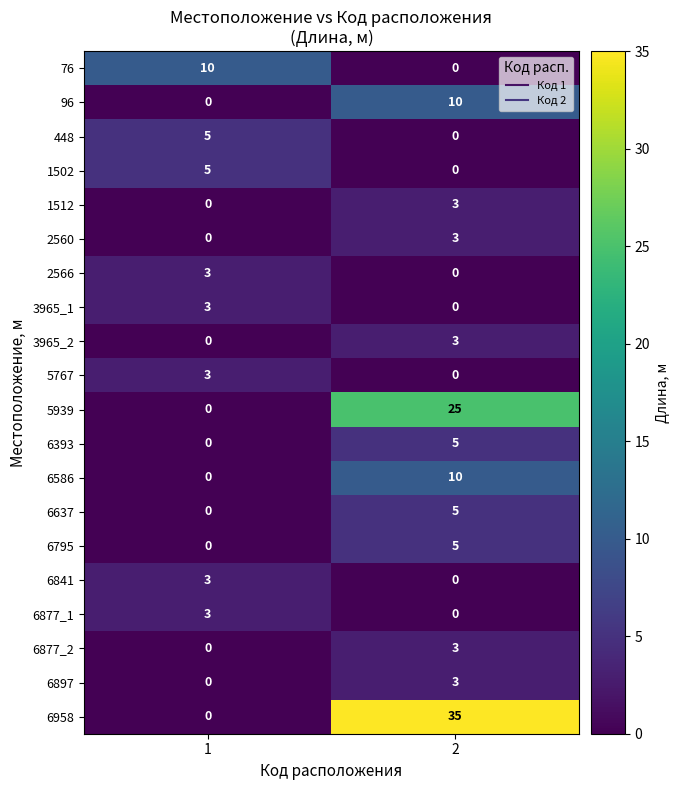

Which series has the widest spread of values?

6958